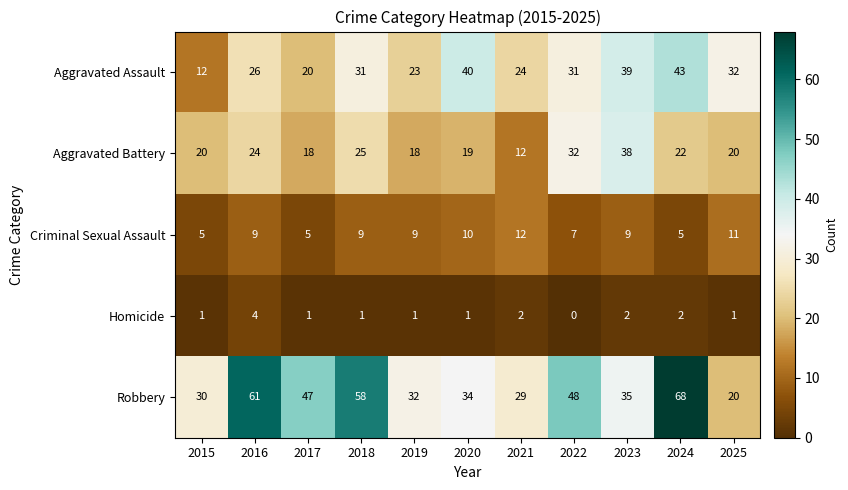

Rank the series at 2015 from lowest to highest value.

Homicide, Criminal Sexual Assault, Aggravated Assault, Aggravated Battery, Robbery